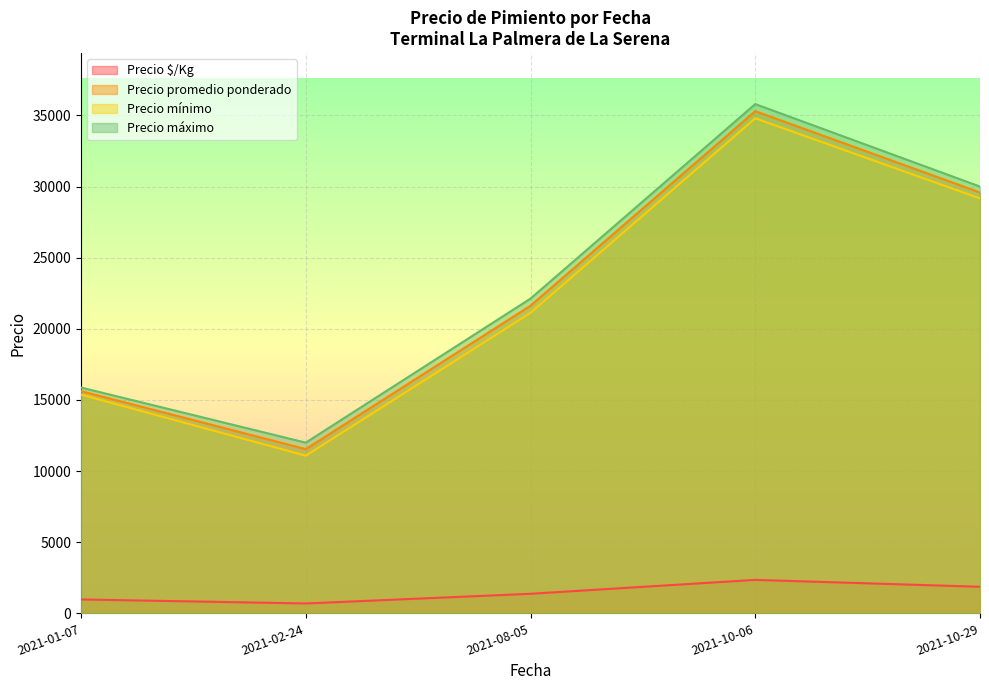

The value of Precio promedio ponderado at 2021-01-07 is 15625. True or false?

True